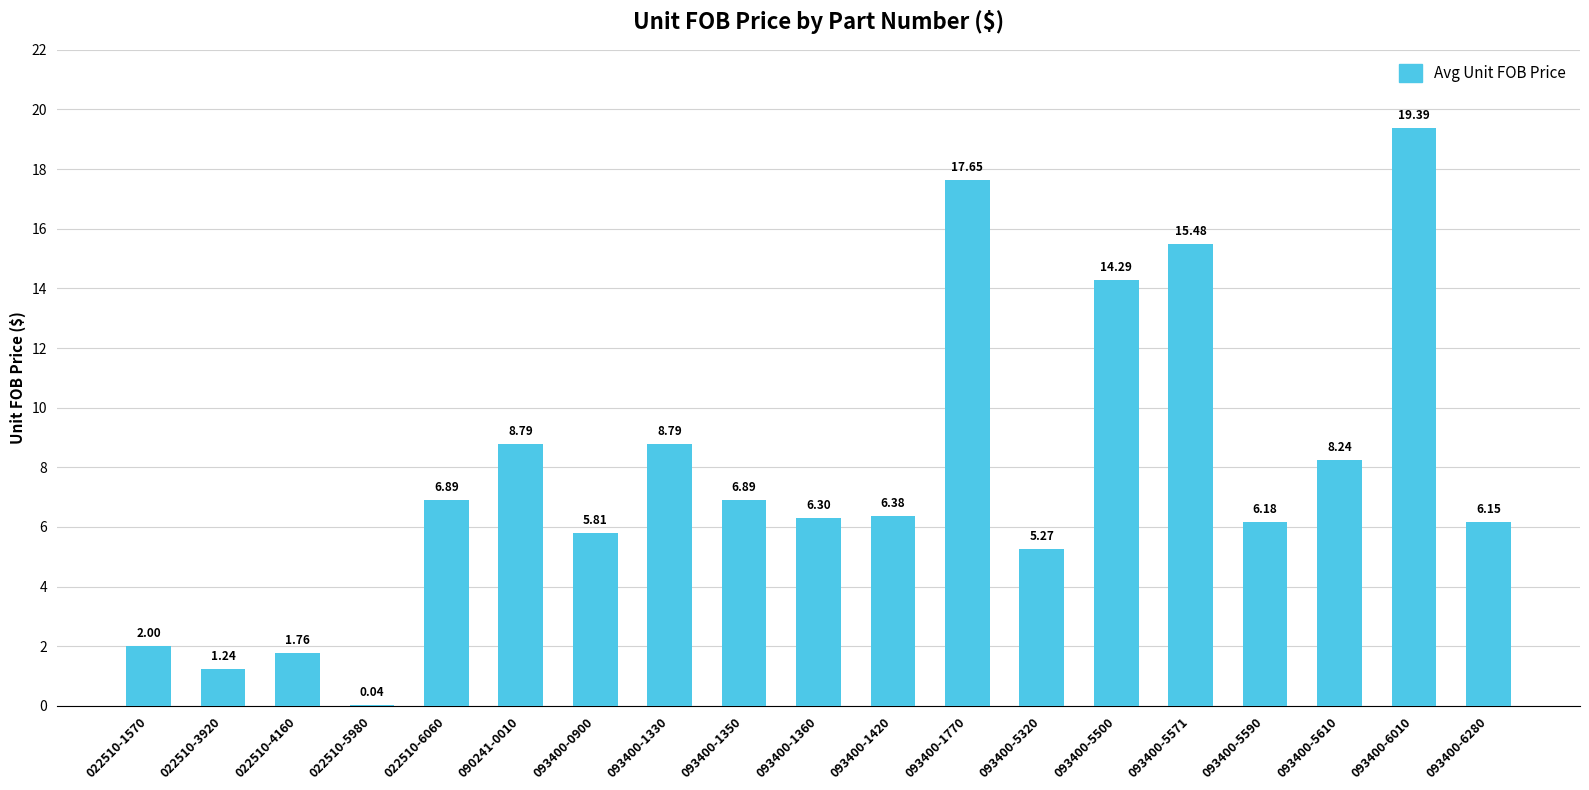

What value does the data have at 093400-1350?

6.9